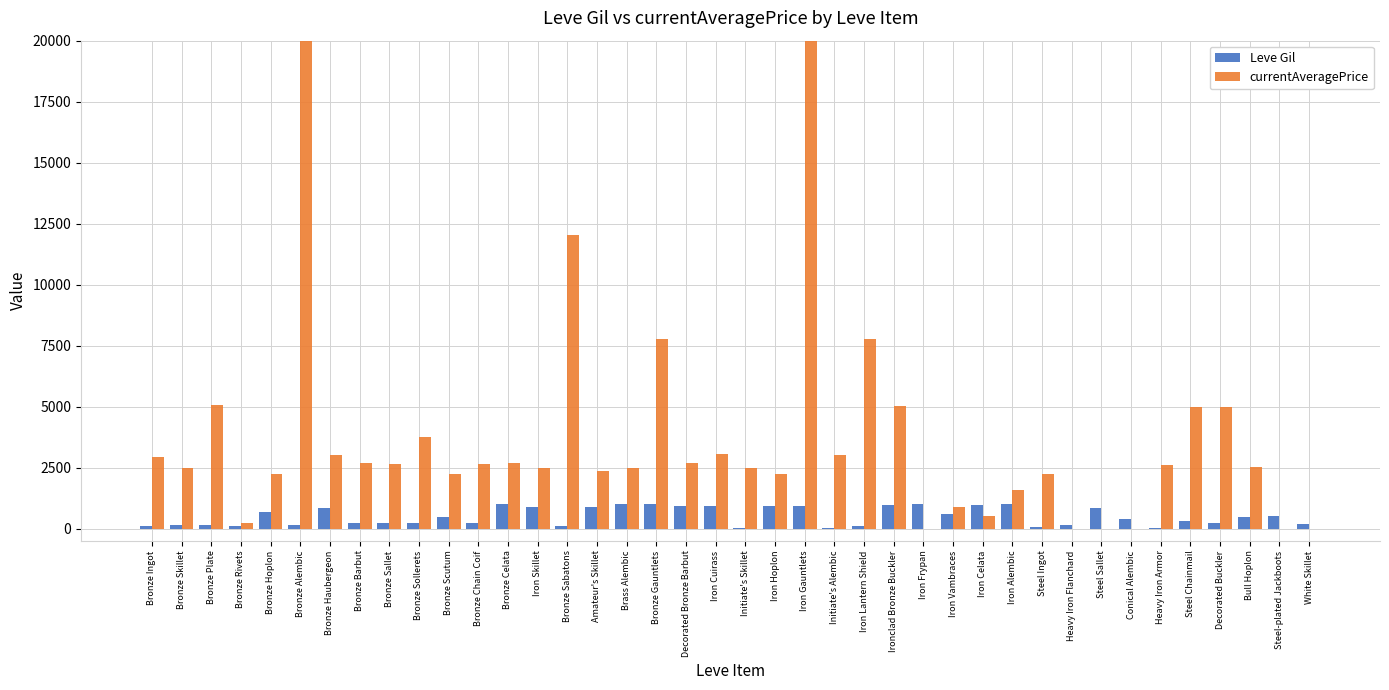

What is the greatest value displayed?

20000